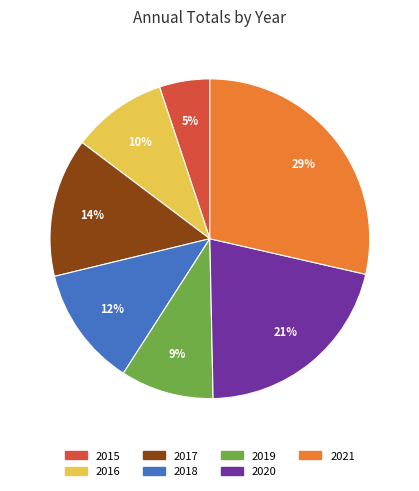

Combined, do 2015 and 2017 account for over 50%?

No